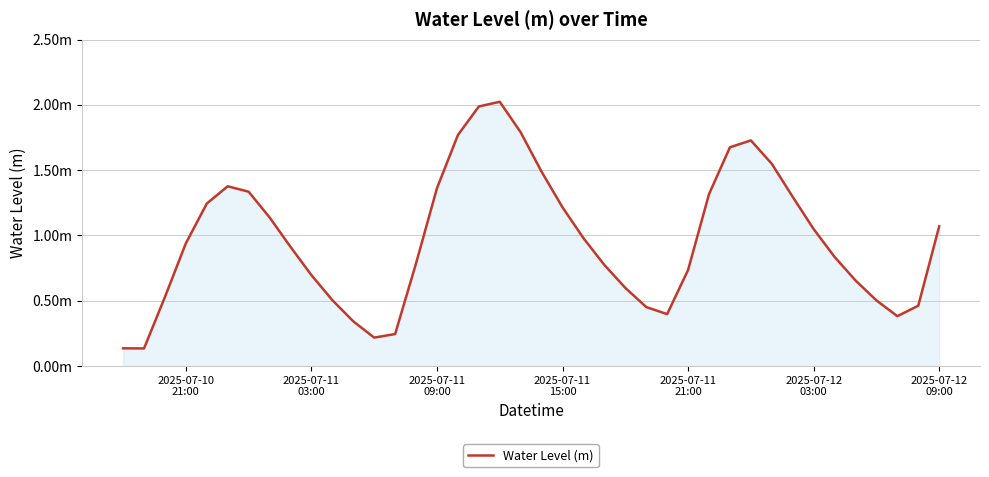

What is the maximum value shown in the chart?

2.0